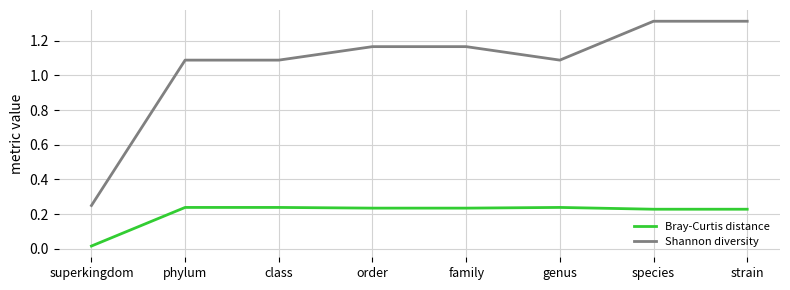

What is the difference between the maximum and minimum values in the Shannon diversity series?

1.1